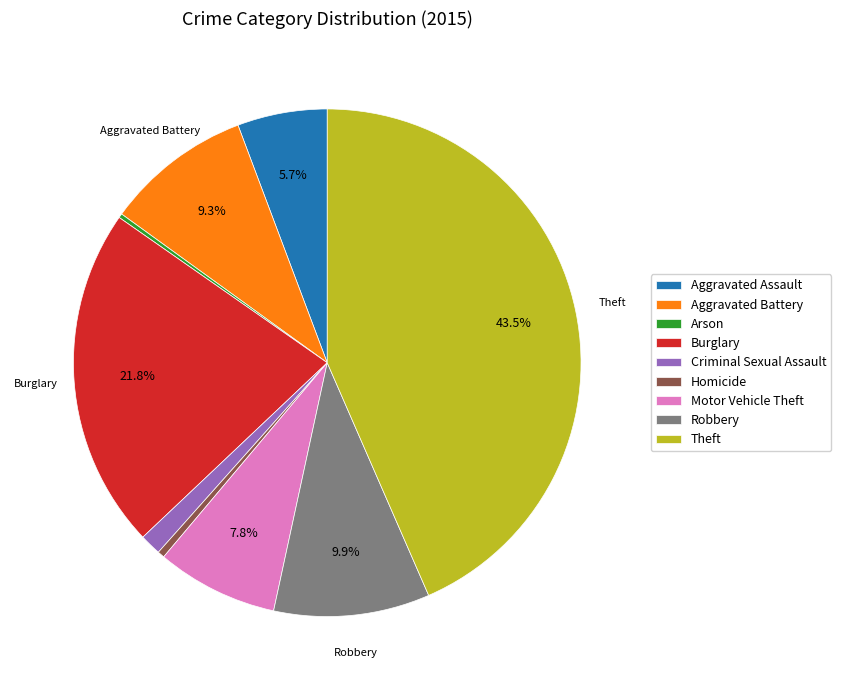

The Aggravated Battery slice represents 3% of the pie. True or false?

False